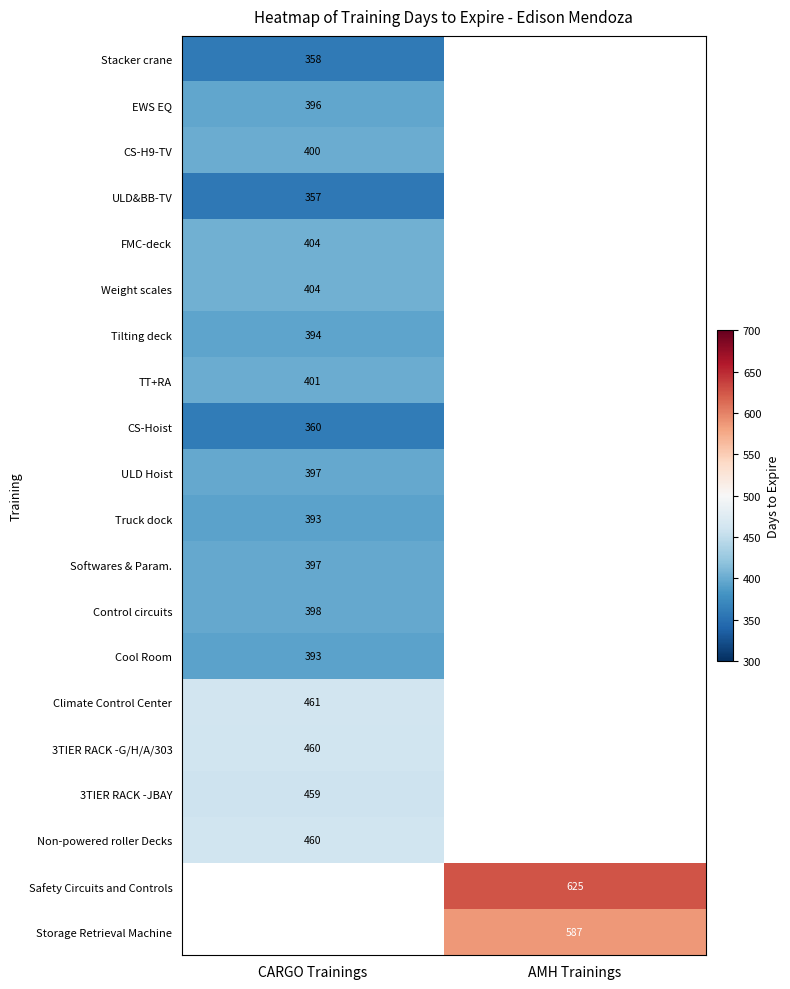

Is the value of CS-H9-TV at CARGO Trainings greater than the value of FMC-deck at CARGO Trainings?

No